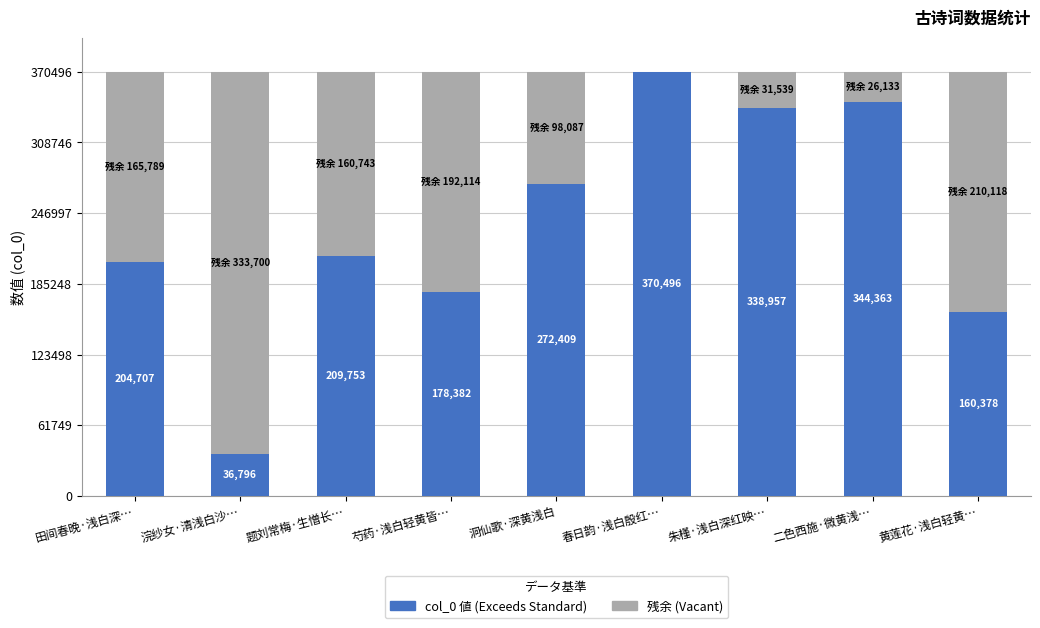

What is the total value across all series at 浣纱女·清浅白沙…?

370496